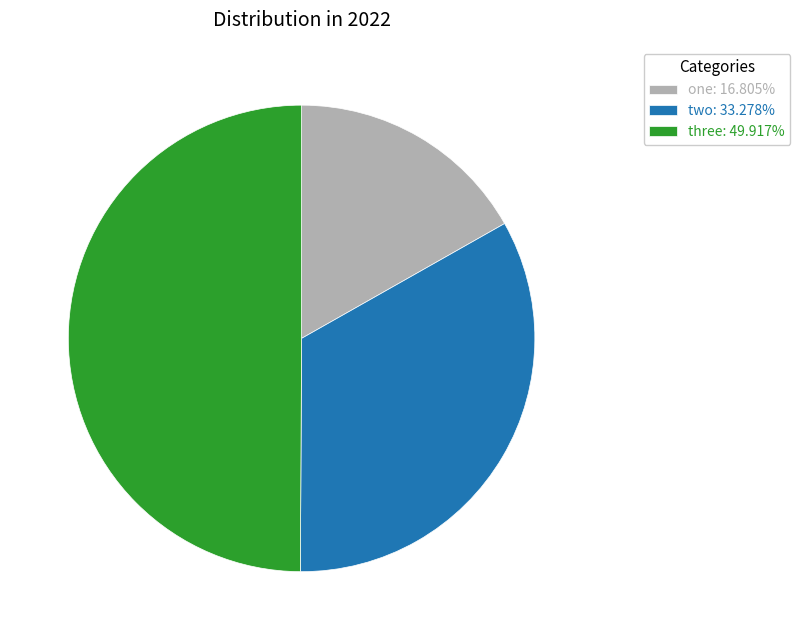

Does two: 33.278% account for over 50% of the chart?

No